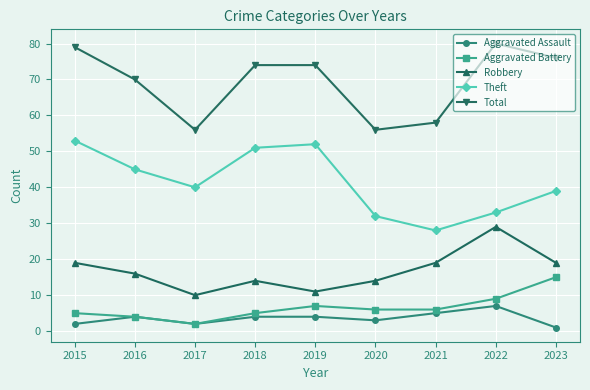

What is the total value across all series at 2015?

158